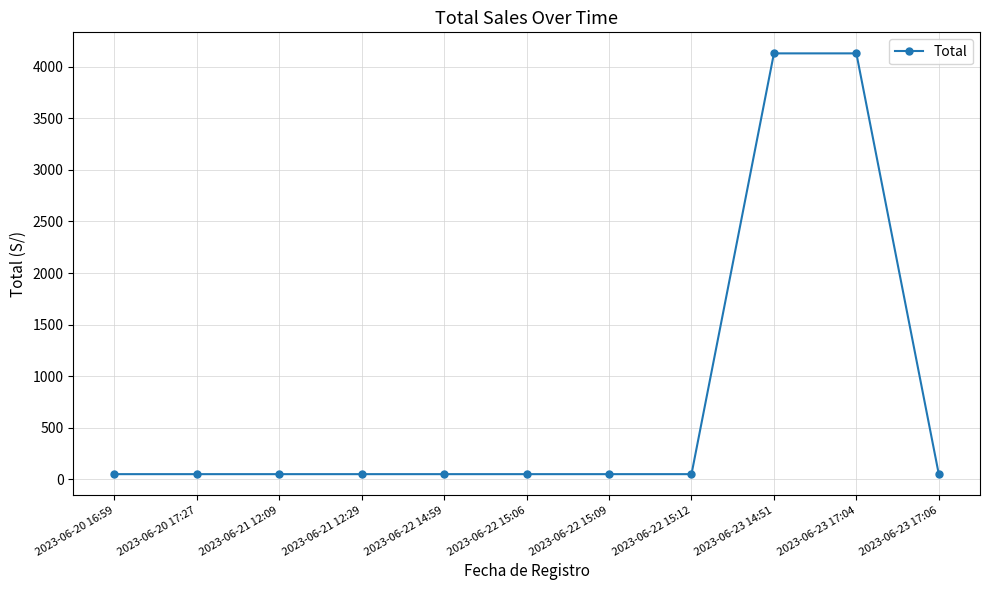

What is the sum of all values?

8710